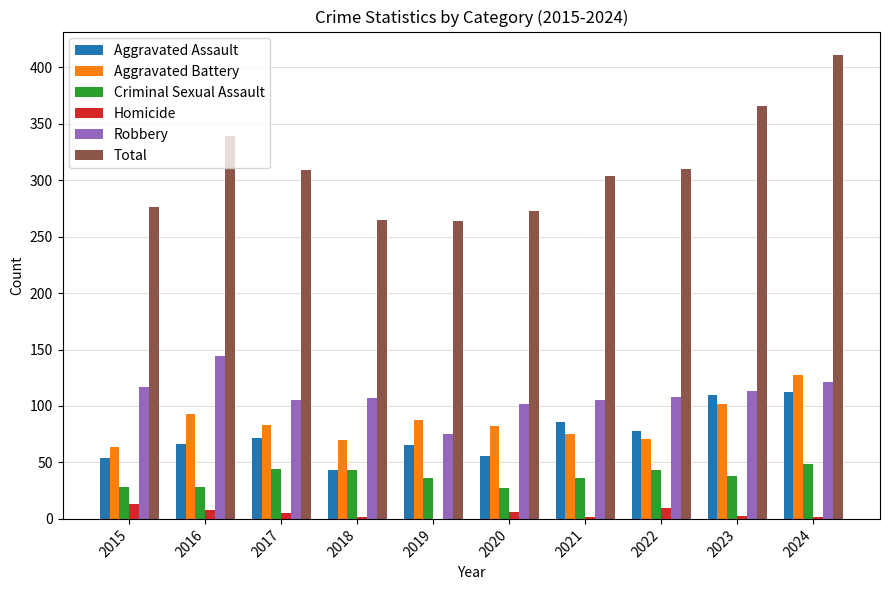

Does the chart contain stacked bars?

No